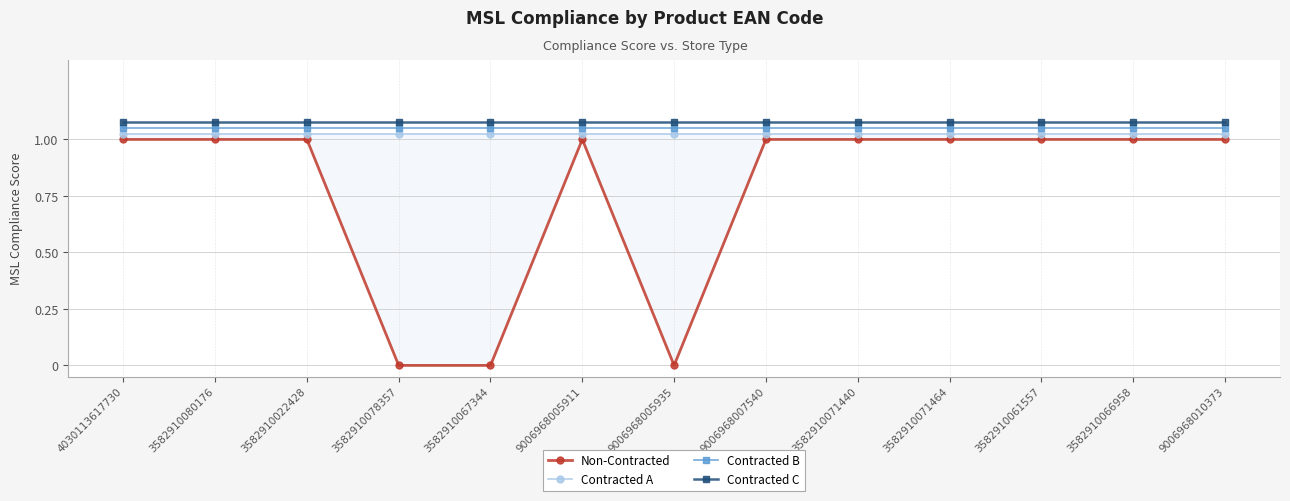

Which series has the largest total across all categories?

Contracted C